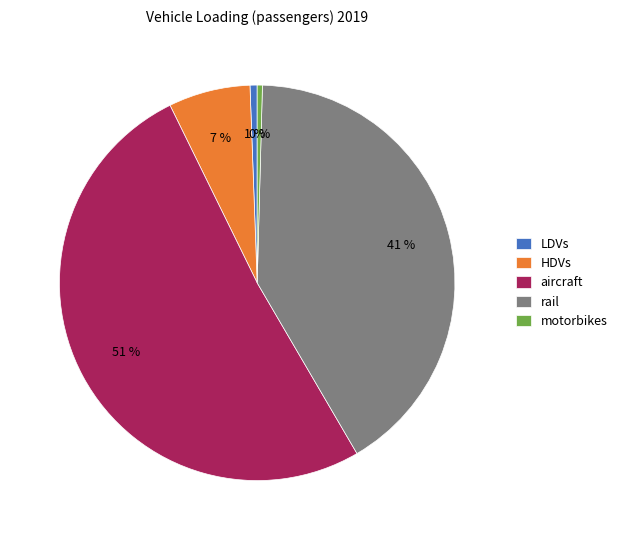

Count the number of slices in the pie.

5